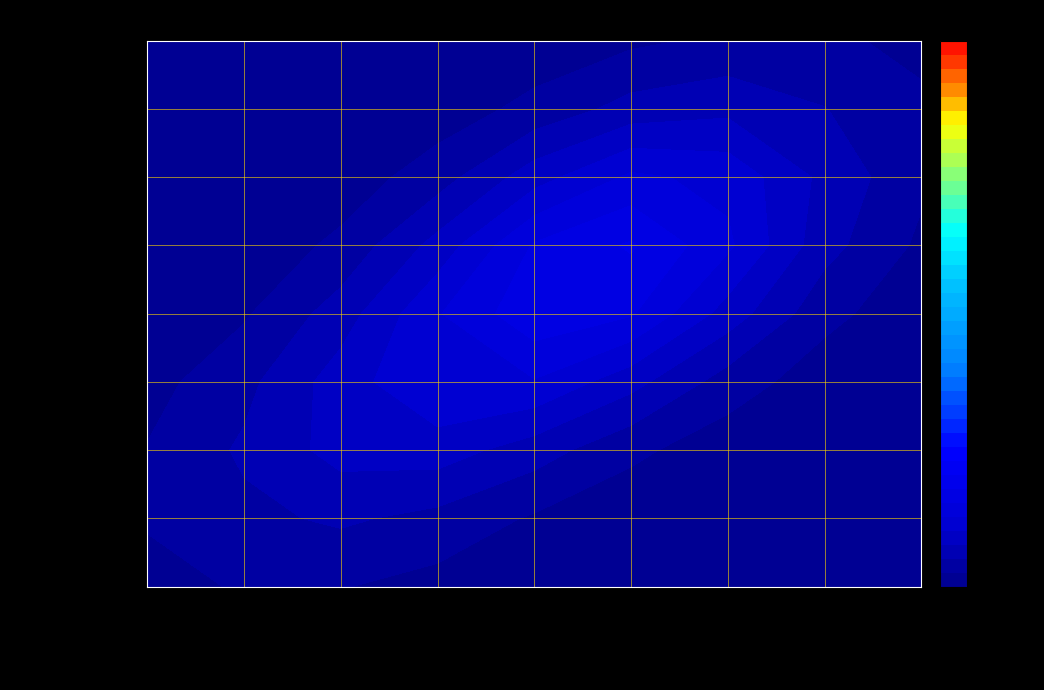

Which series has the largest range (max minus min)?

Centro usinagem especial CNC